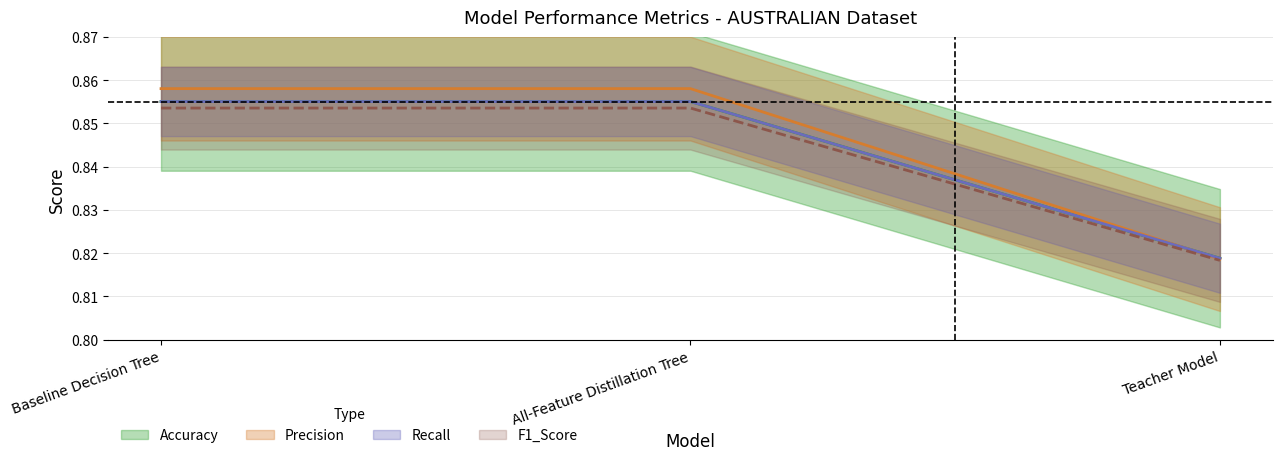

What position from the right is All-Feature Distillation Tree?

2